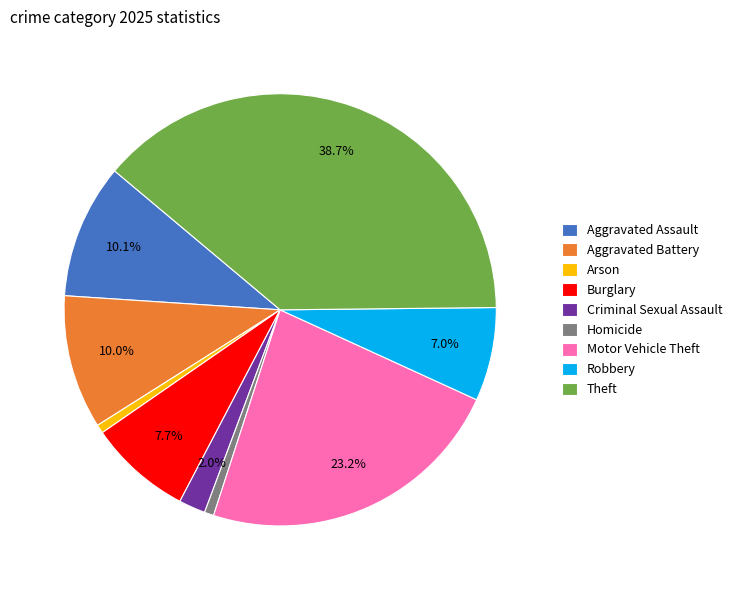

Count the number of slices in the pie.

9